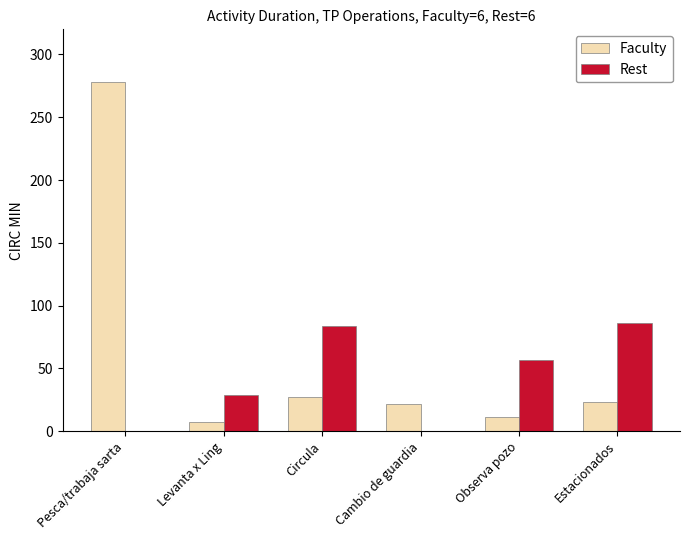

What is the sum of the Faculty values at Estacionados and Pesca/trabaja sarta?

301